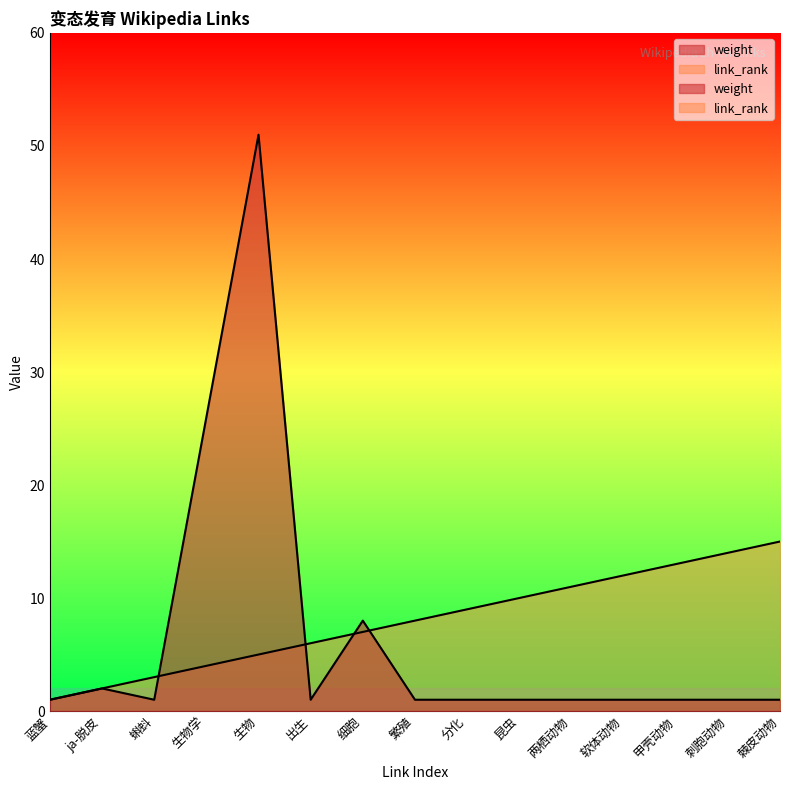

Which series has the largest total across all categories?

link_rank